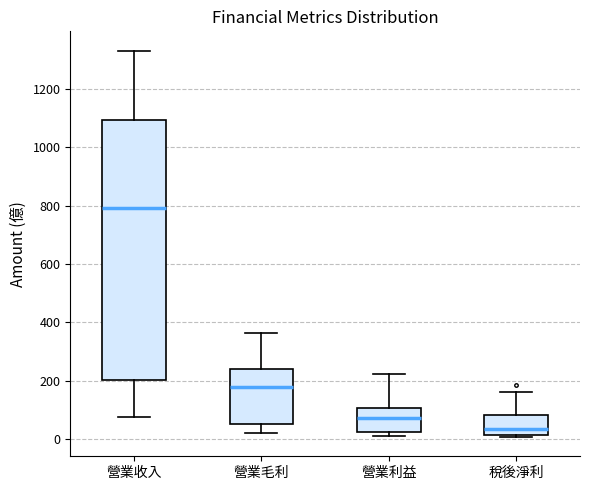

Which box has the highest median line?

營業收入